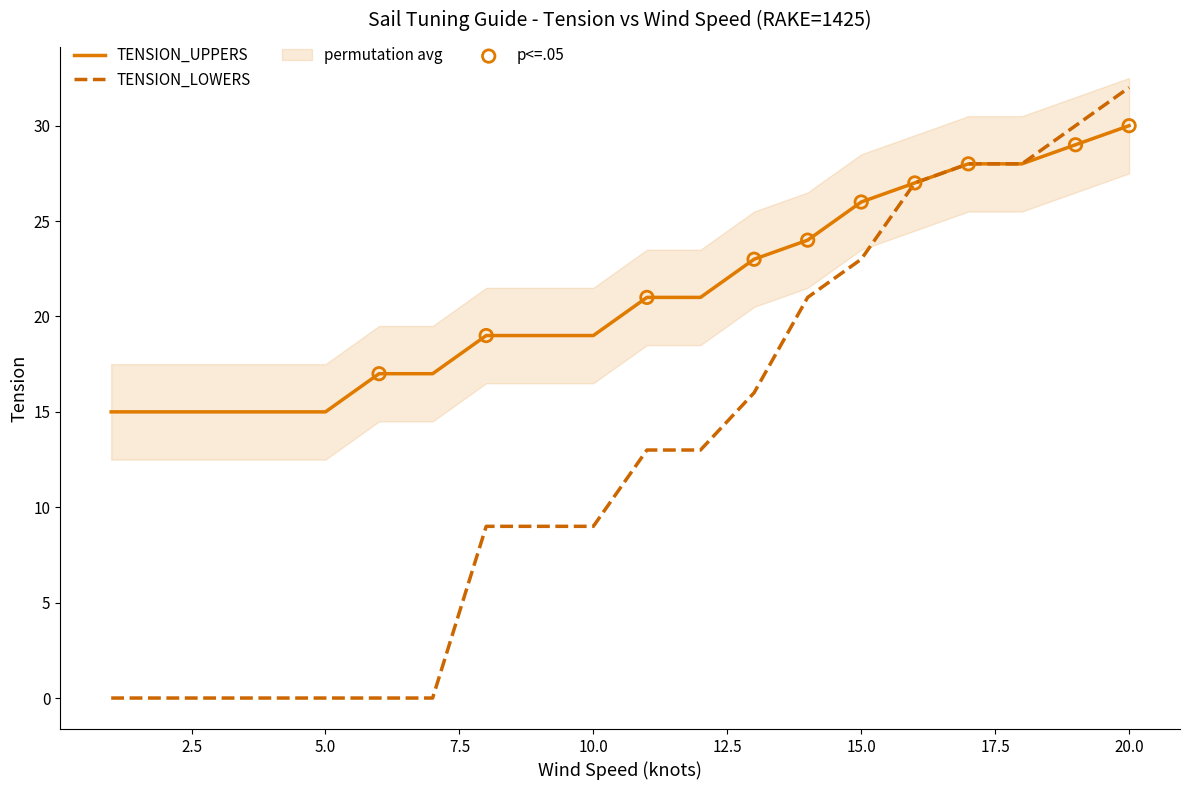

Which series reaches the minimum Y coordinate?

TENSION_LOWERS